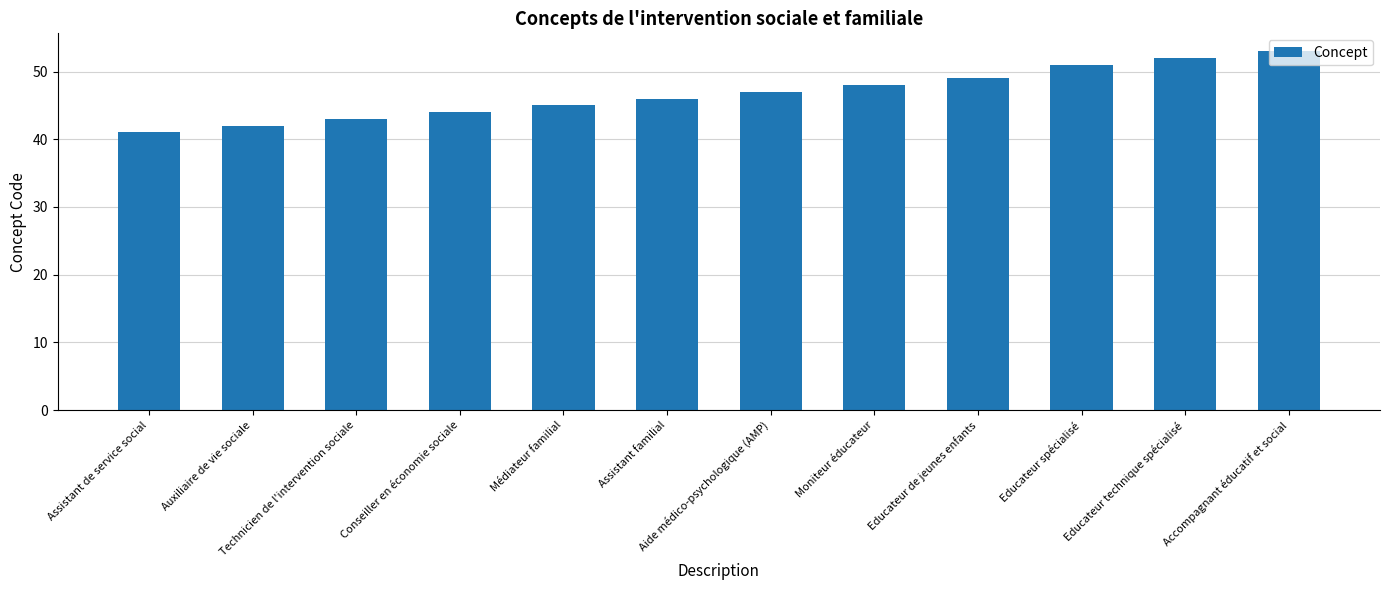

What is the minimum value shown in the chart?

41